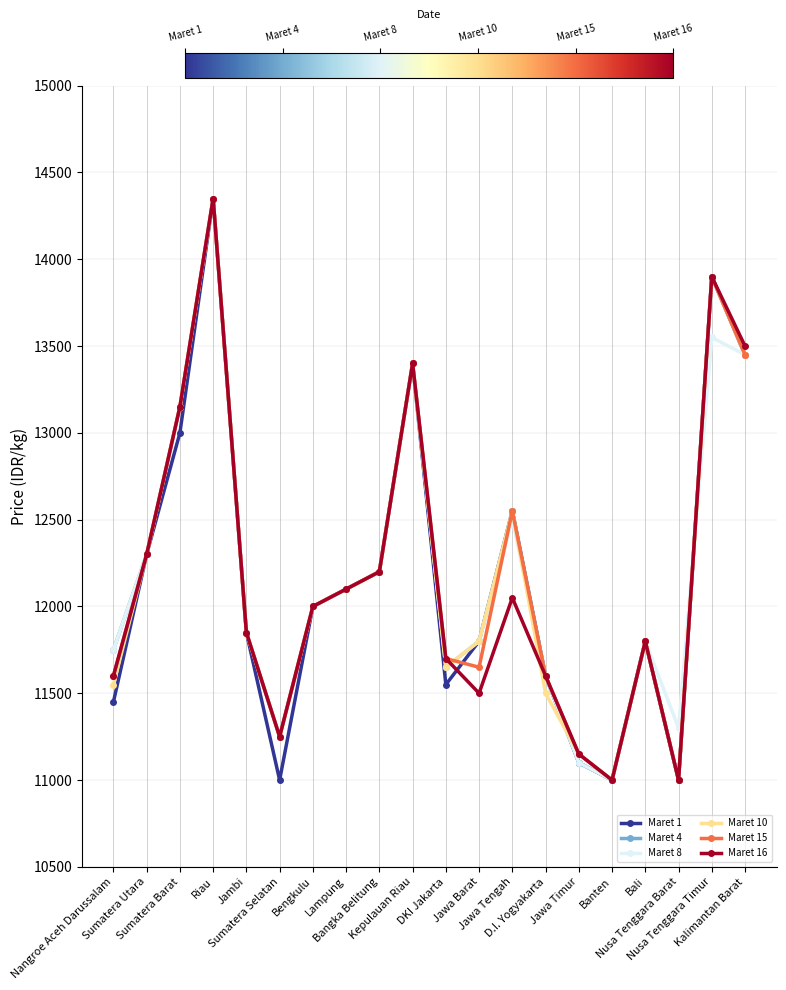

What is the difference between the second highest and second lowest values in the Maret 4 series?

2900